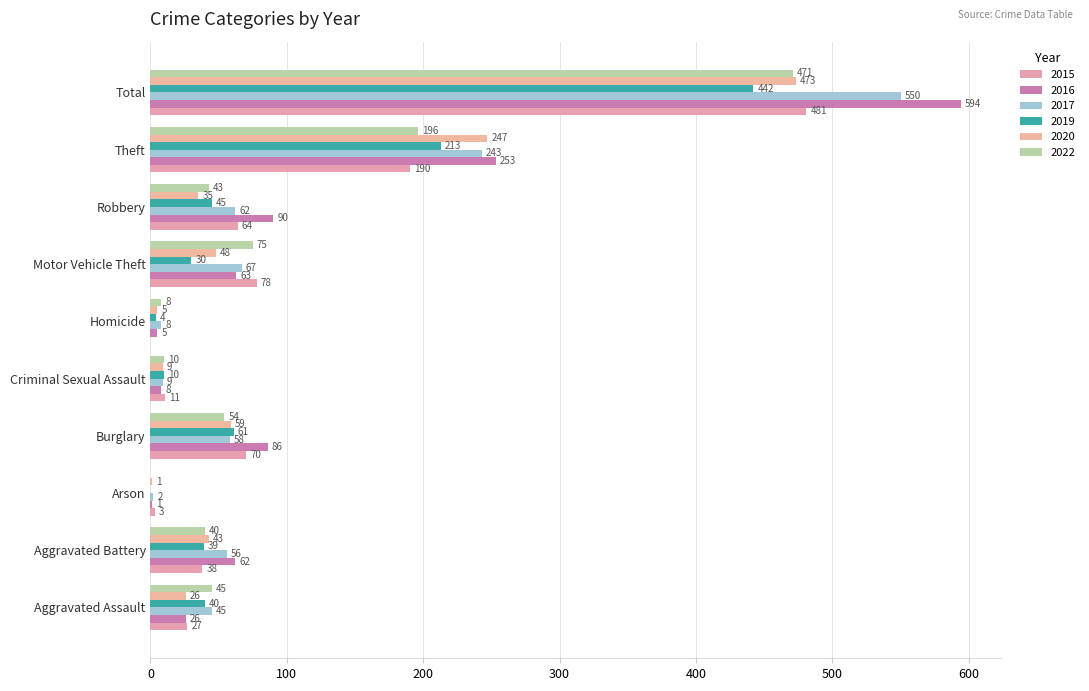

At Theft, list the series in order from largest to smallest.

2016, 2020, 2017, 2019, 2022, 2015